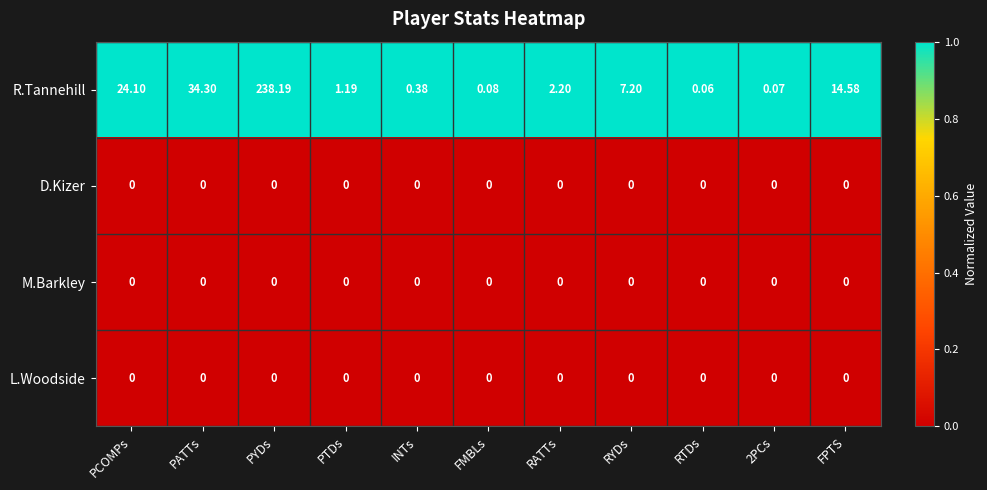

At how many categories does at least one series exceed 0?

11